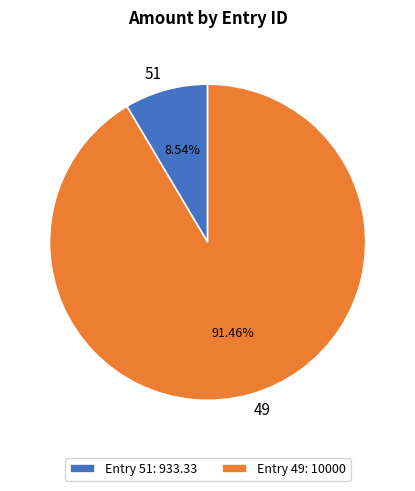

Rank the categories by value from highest to lowest.

49, 51